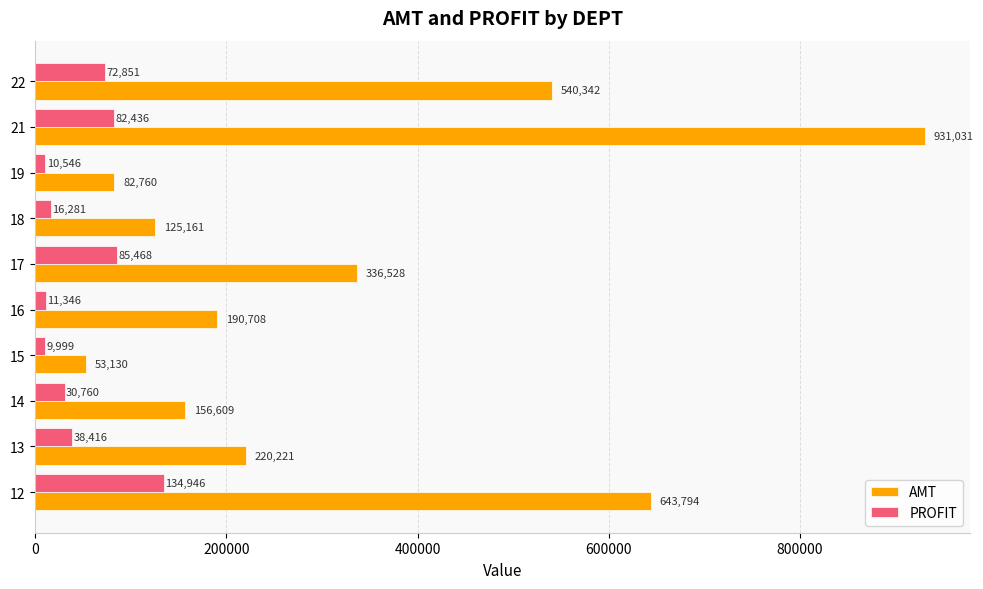

Which series has the widest spread of values?

AMT